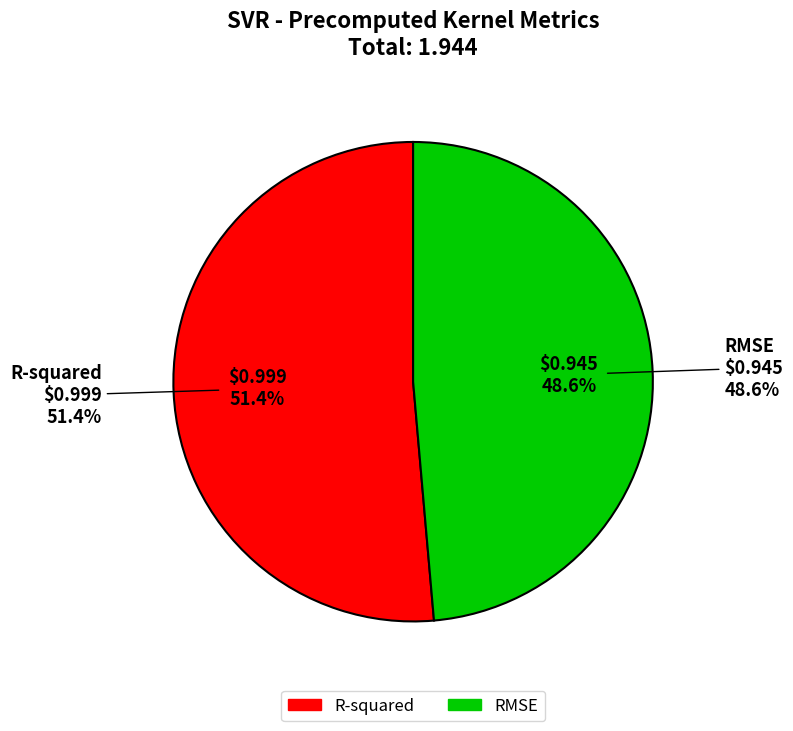

What is the smallest slice in the pie chart?

RMSE